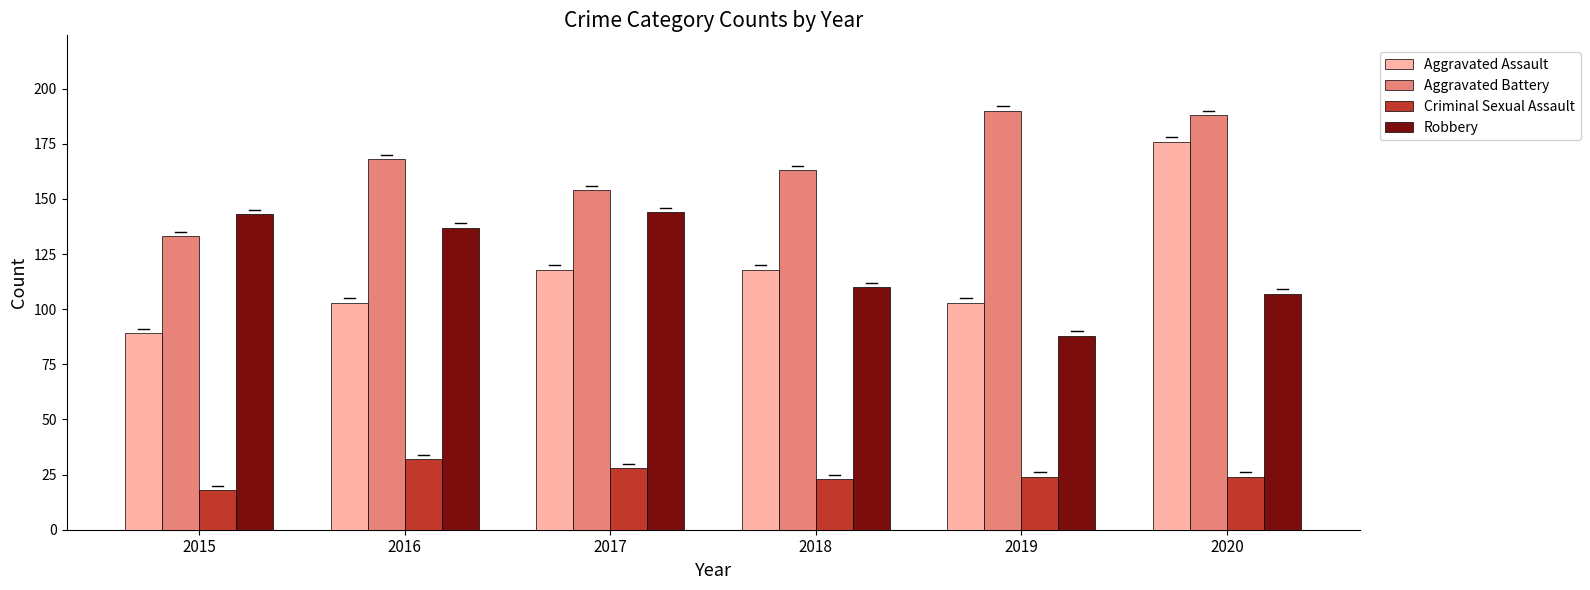

Rank the series by their maximum value, from lowest to highest.

Criminal Sexual Assault, Robbery, Aggravated Assault, Aggravated Battery